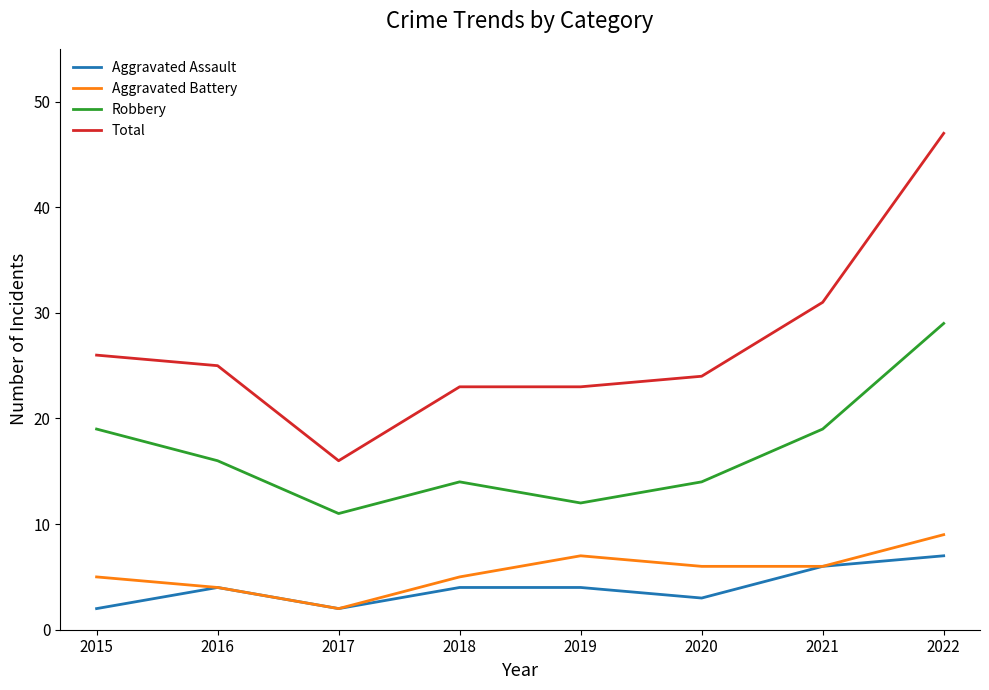

At which label does Aggravated Battery first exceed 6?

2019